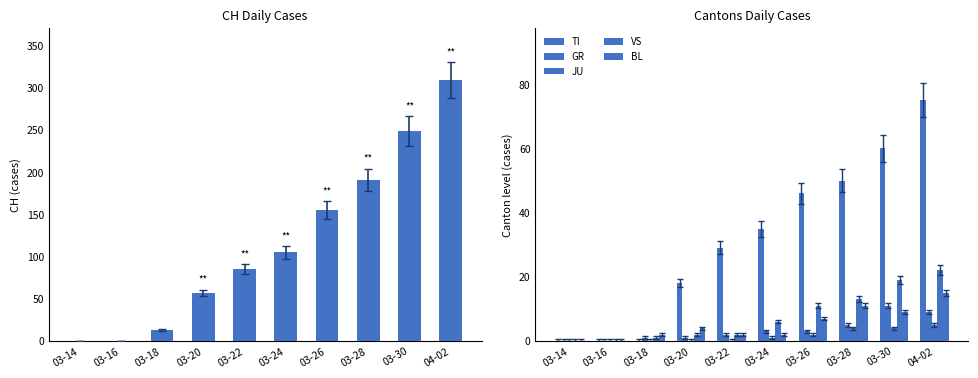

Which category has the highest value in the GR series?

03-30